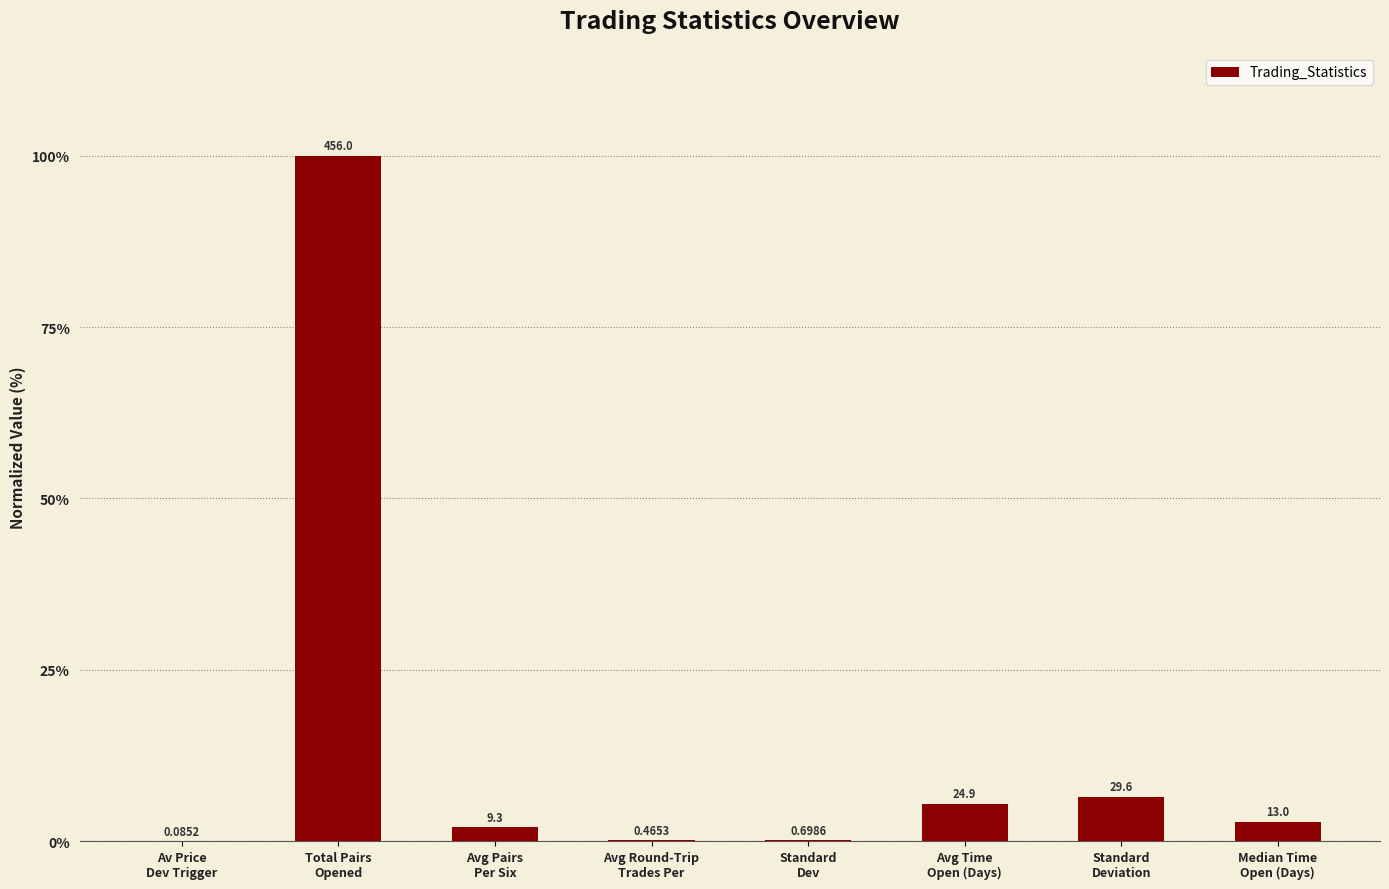

What is the sum of all values?

117.1